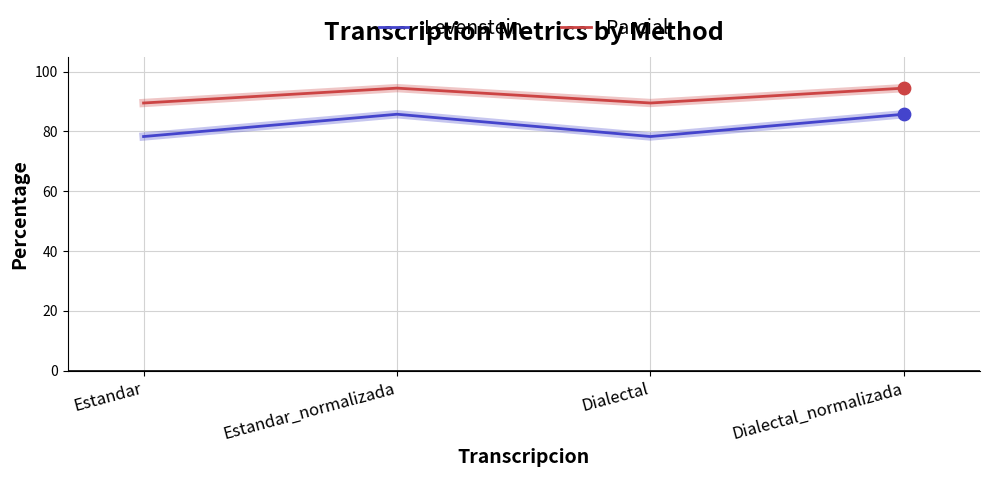

Is the value of Levenstein at Dialectal_normalizada greater than the value of Parcial at Estandar_normalizada?

No